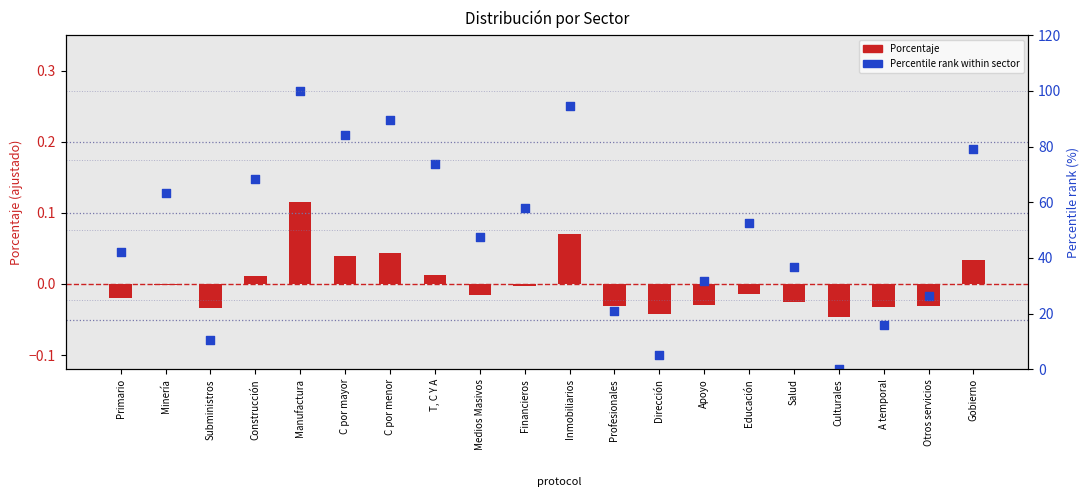

Which series contains the highest Y value?

Percentile rank